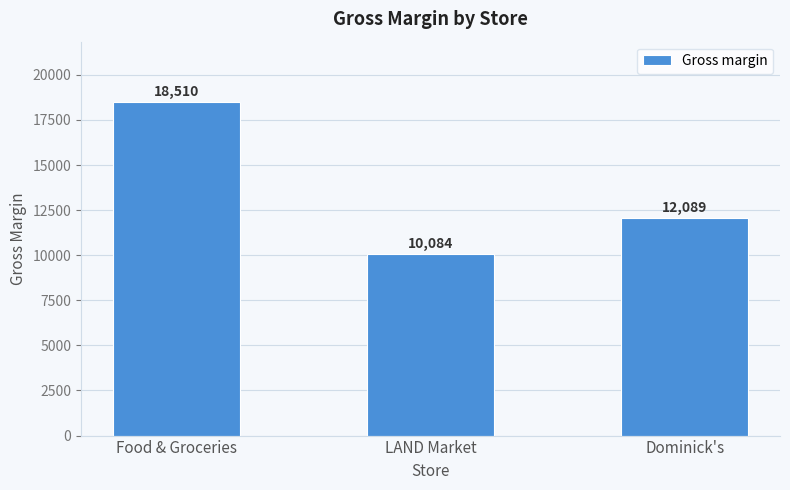

What is the greatest value displayed?

18510